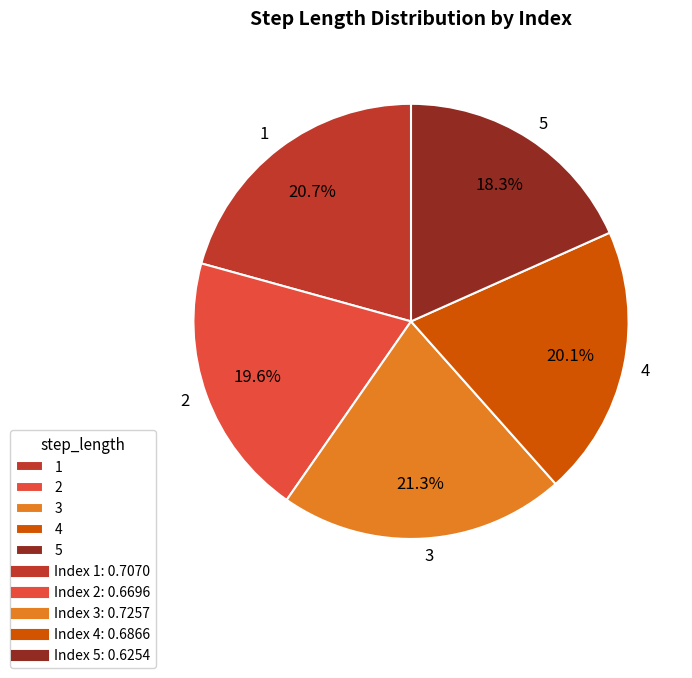

Does 5 represent more than half of the total?

No